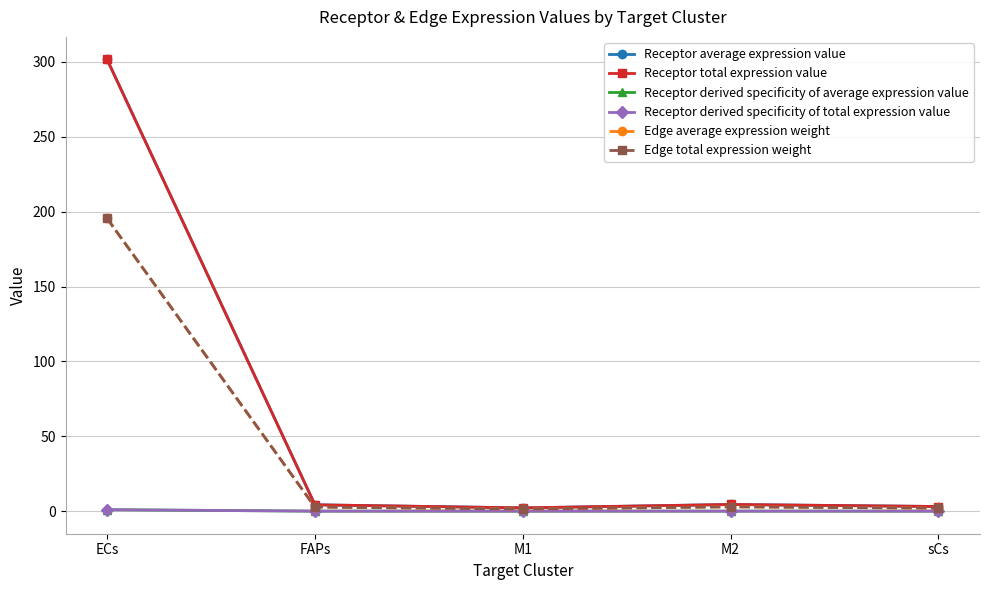

In Receptor derived specificity of average expression value, how many points are lower than both neighbors (excluding endpoints)?

1